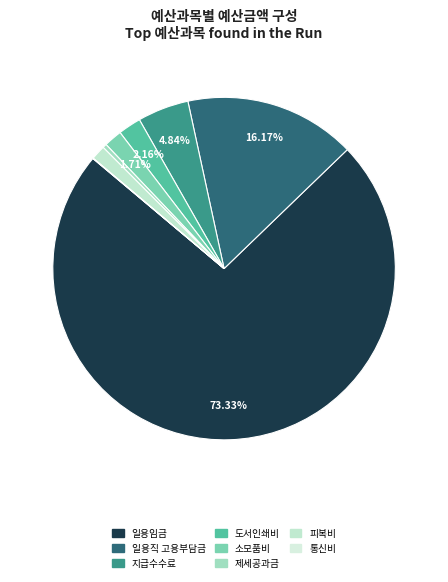

What is the change in value from 도서인쇄비 to 소모품비?

-7652784